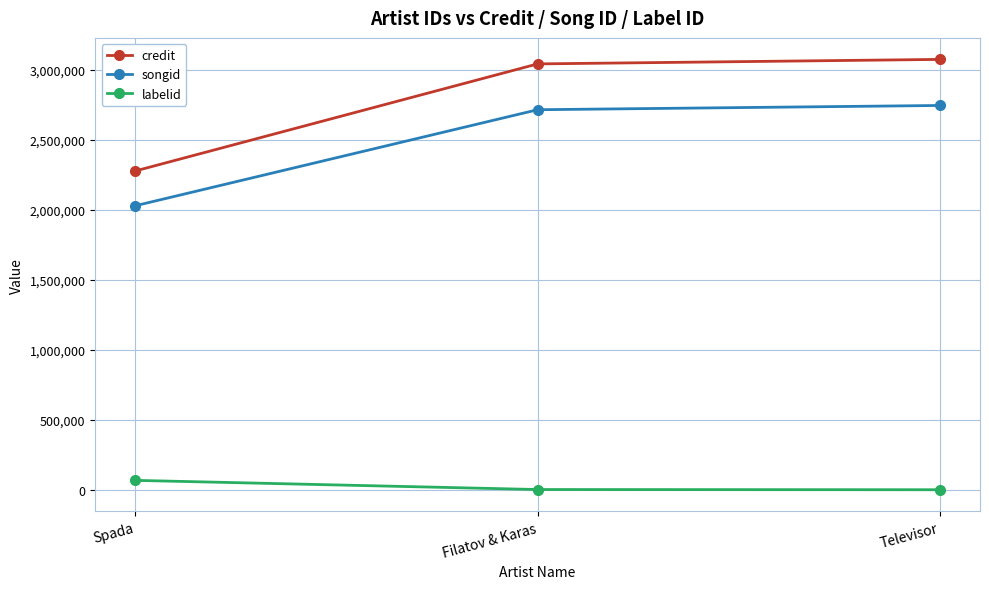

What is the difference between the maximum and minimum values in the songid series?

716156